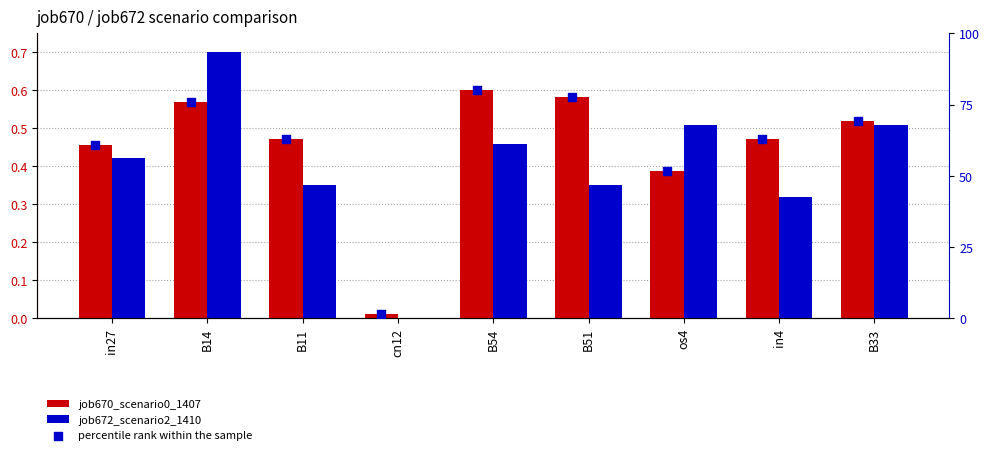

Which series contains the lowest Y value?

job672_scenario2_1410